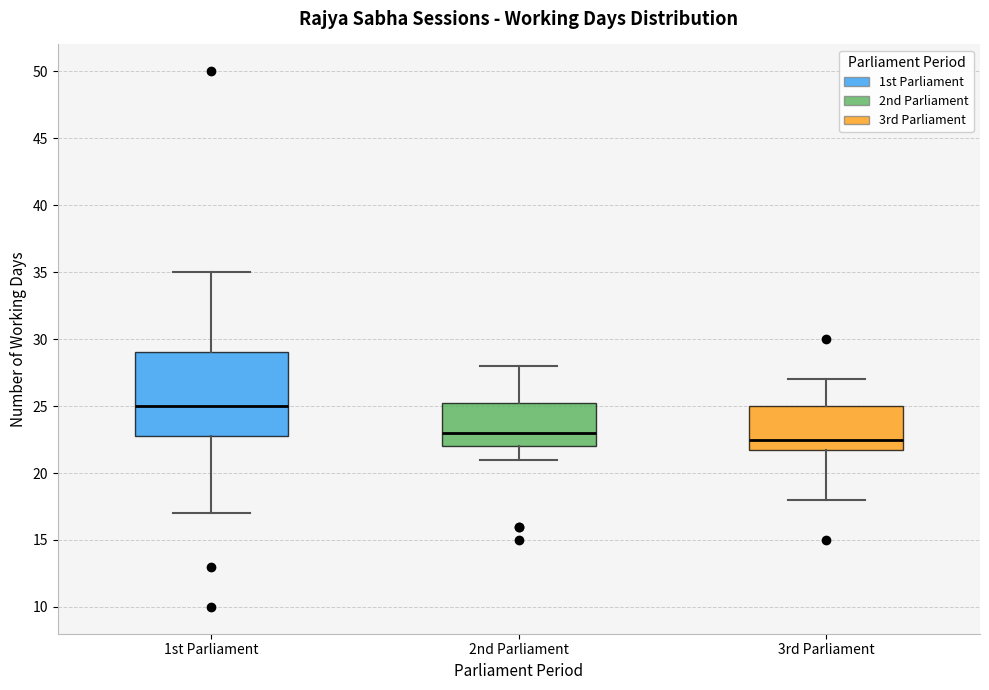

Where does the median line of the box for 1st Parliament sit on the y-axis? The values are not printed on the chart, so give them approximately, as read against the axis.

25.0